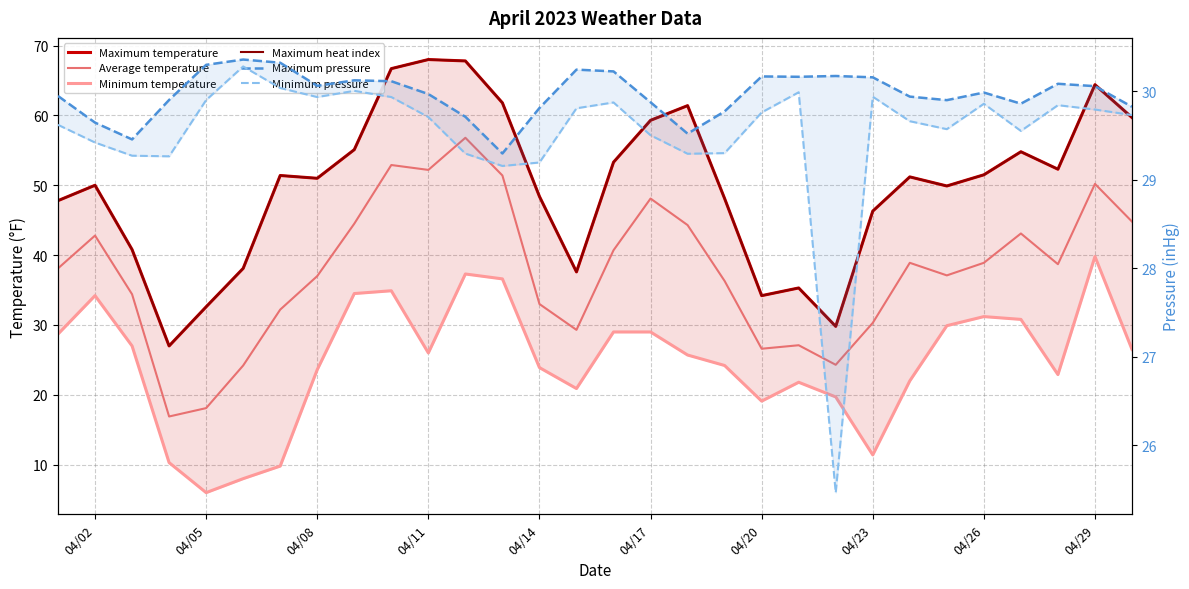

True or false: Maximum temperature has more than 0 interior local peaks.

True